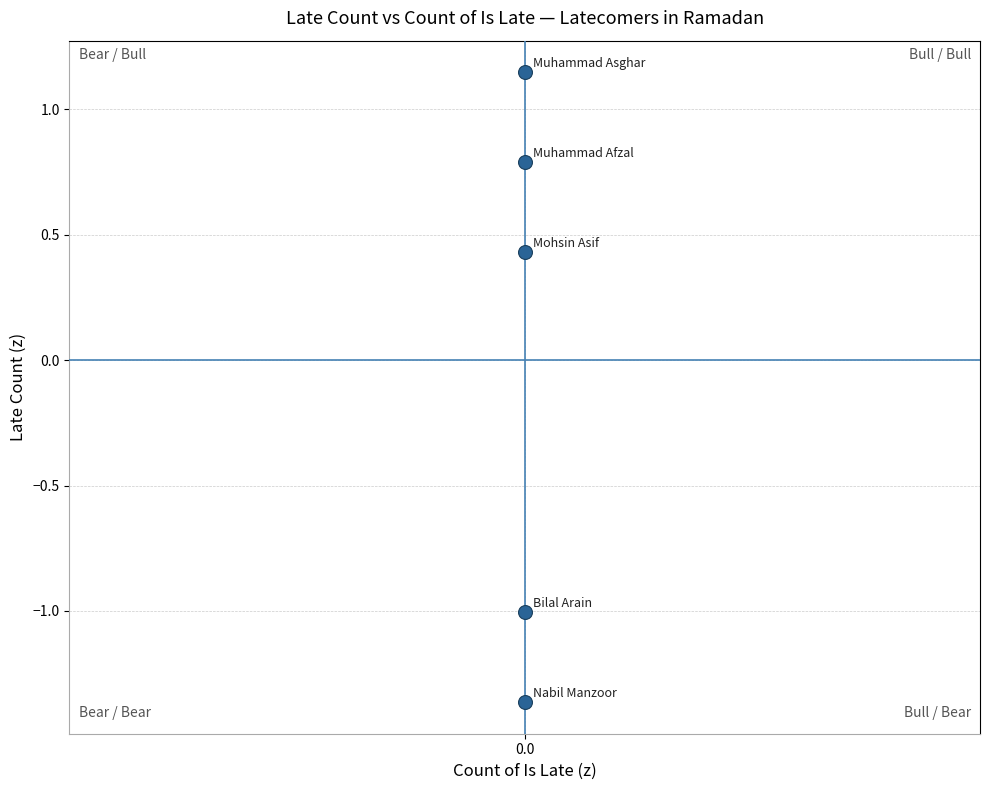

What is the range of Y values (max minus min)?

2.5